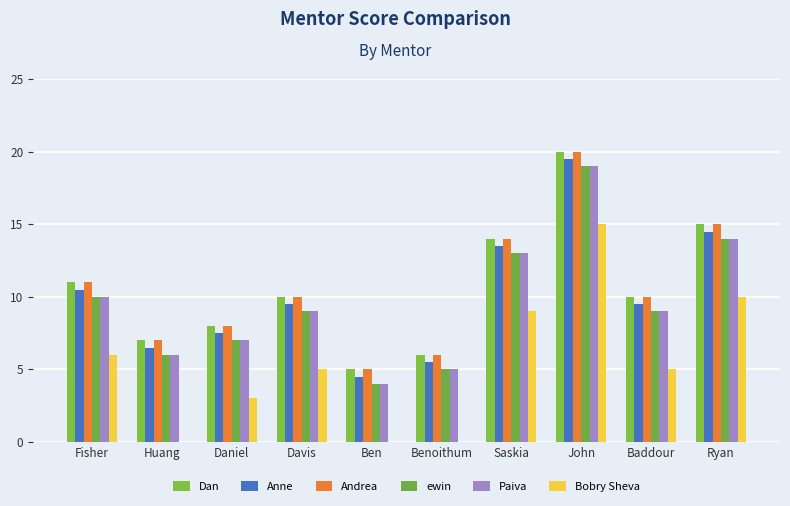

What is the value of the ewin bar at the 9th from the left?

9.0